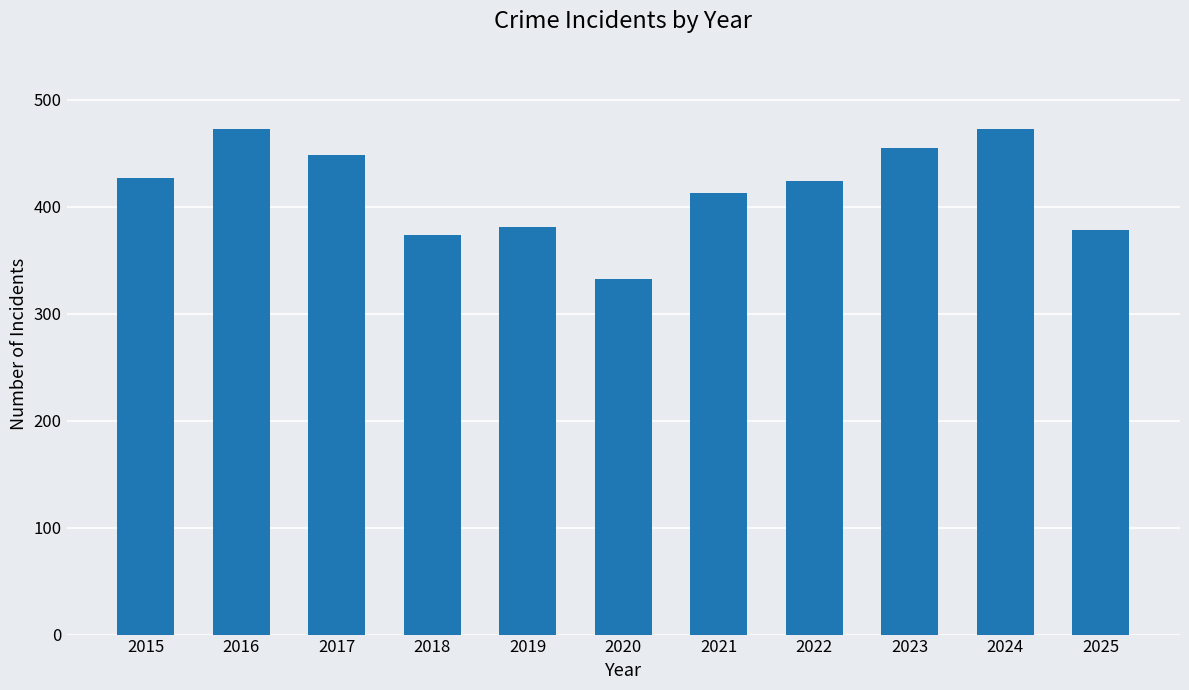

Reading left to right, list all the values displayed in this chart.

427	473	449	374	381	333	413	424	455	473	378